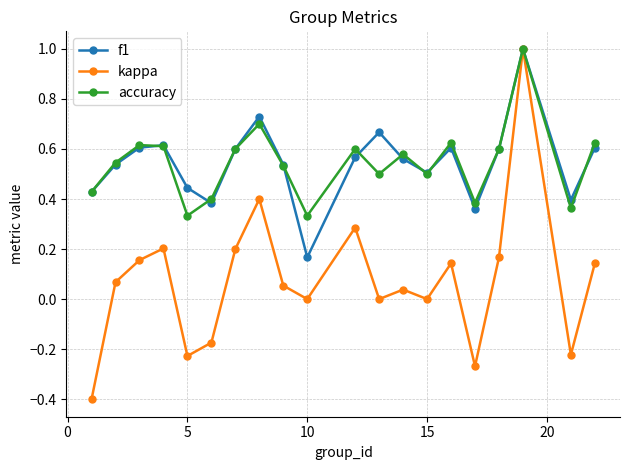

What is the highest value of the f1 series?

1.0